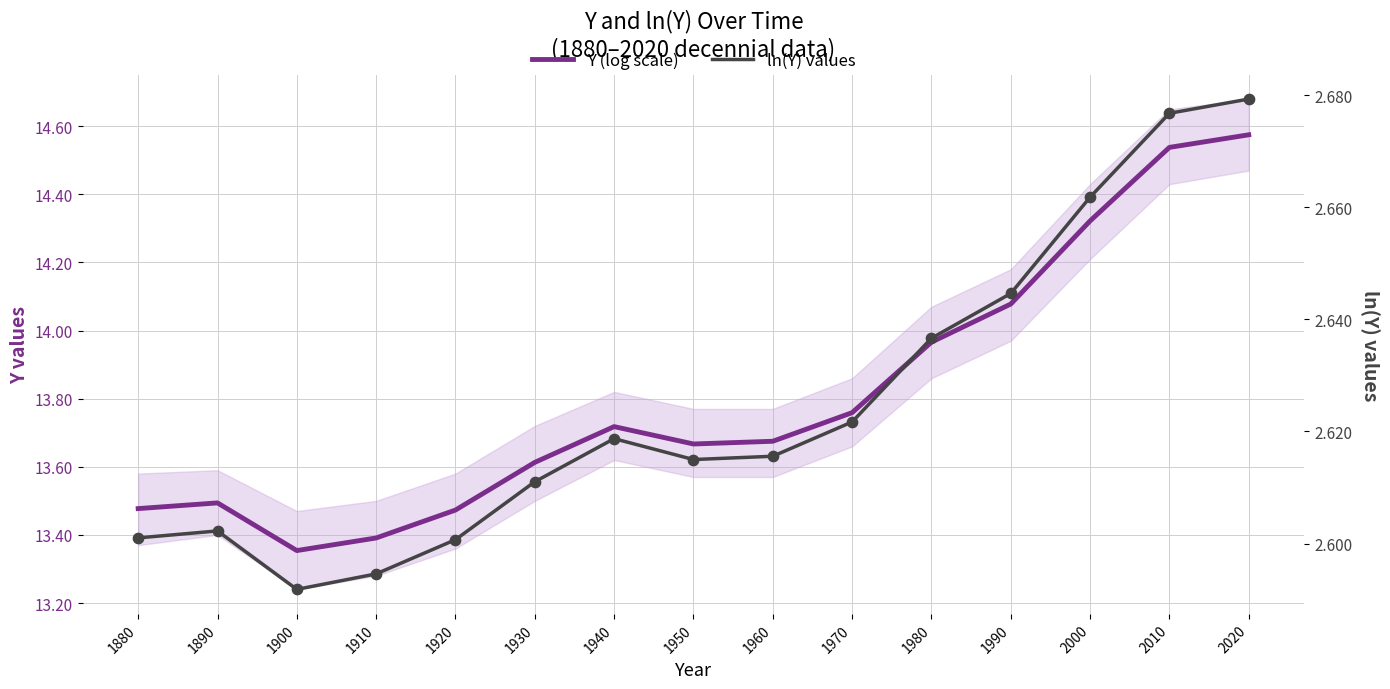

What are all the series names shown in the legend?

Y (log scale), ln(Y) values